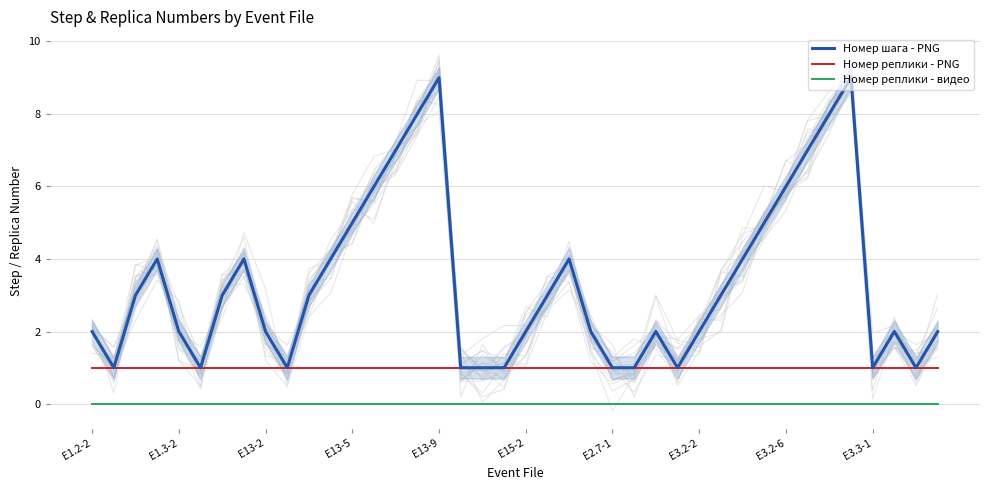

What is the average value of the Номер шага - PNG series?

3